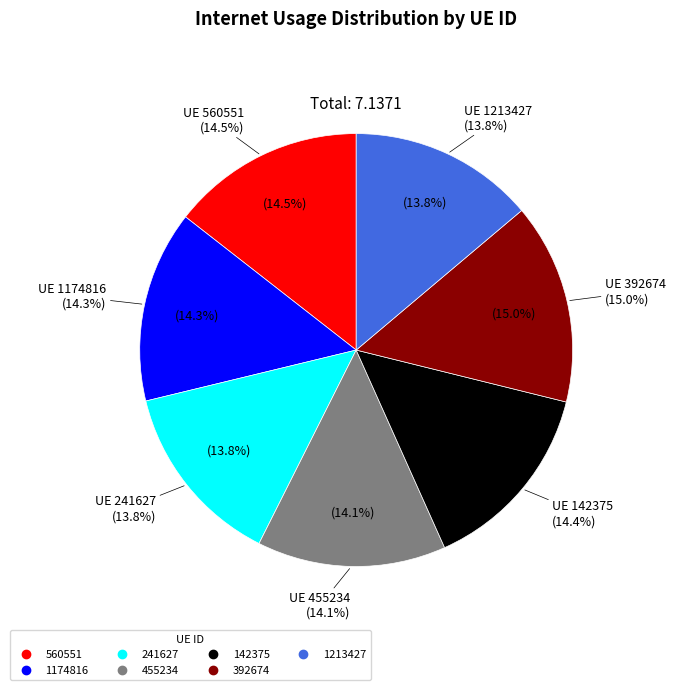

Count the number of slices in the pie.

7